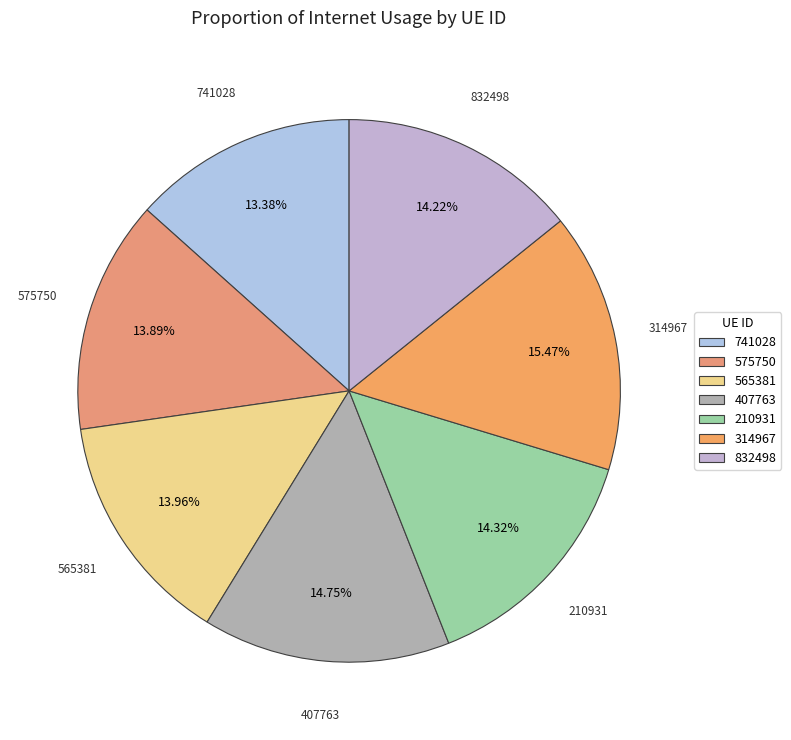

To the nearest percent, what is the difference between the largest and smallest slice percentages?

2%